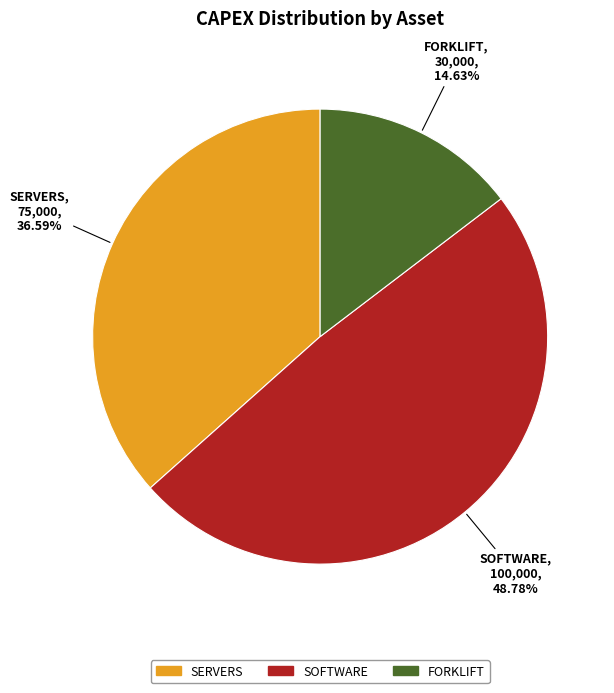

Which slice is the largest?

SOFTWARE